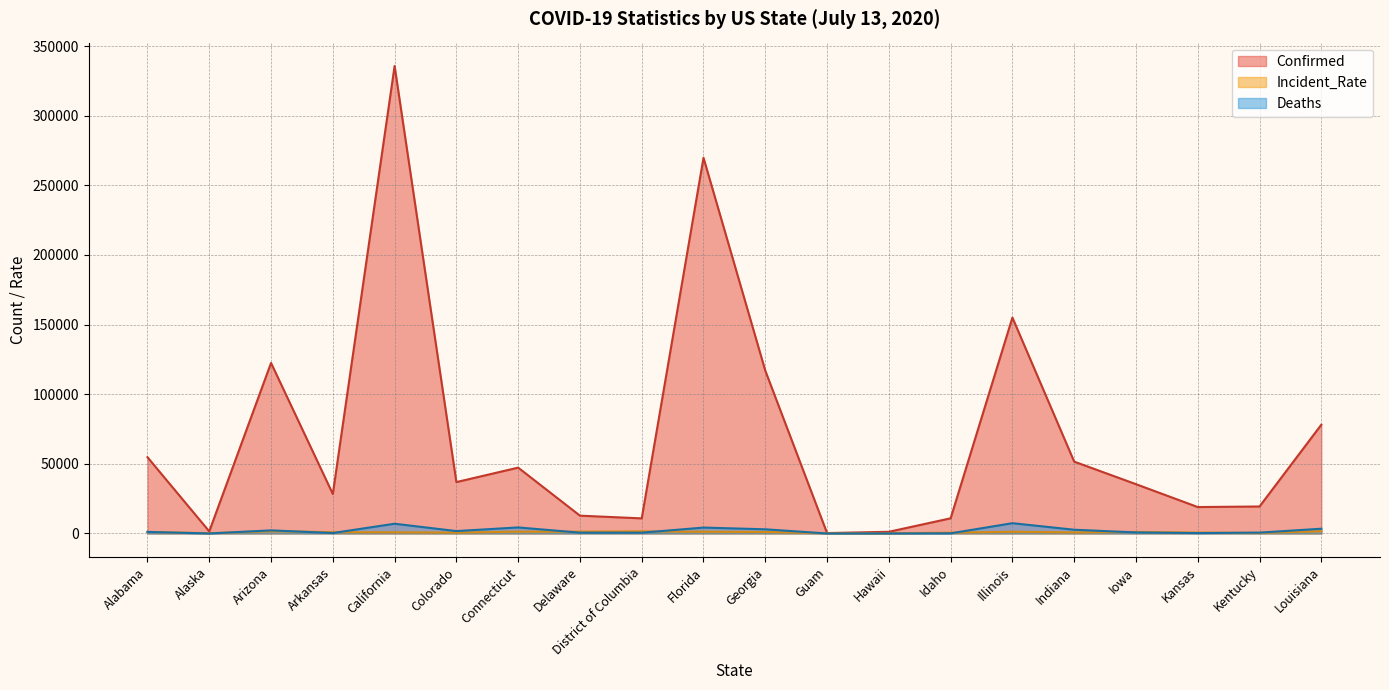

What is the label of the 16th point from the left?

Indiana